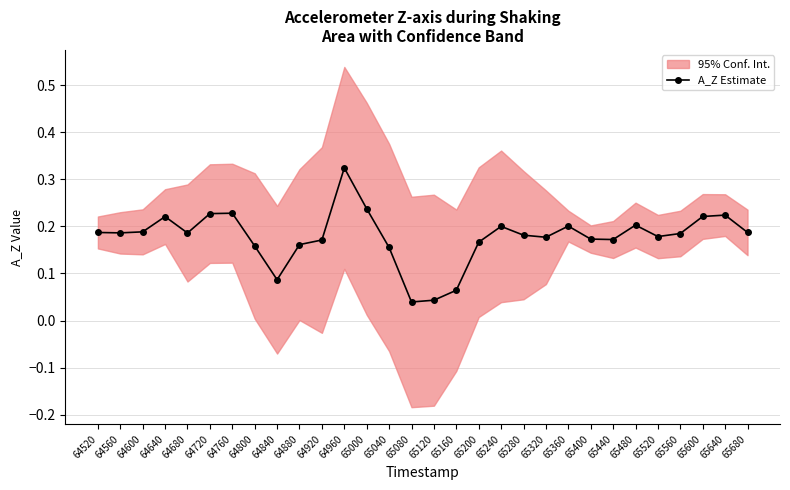

What is the change in value from 65000 to 65440?

-0.1